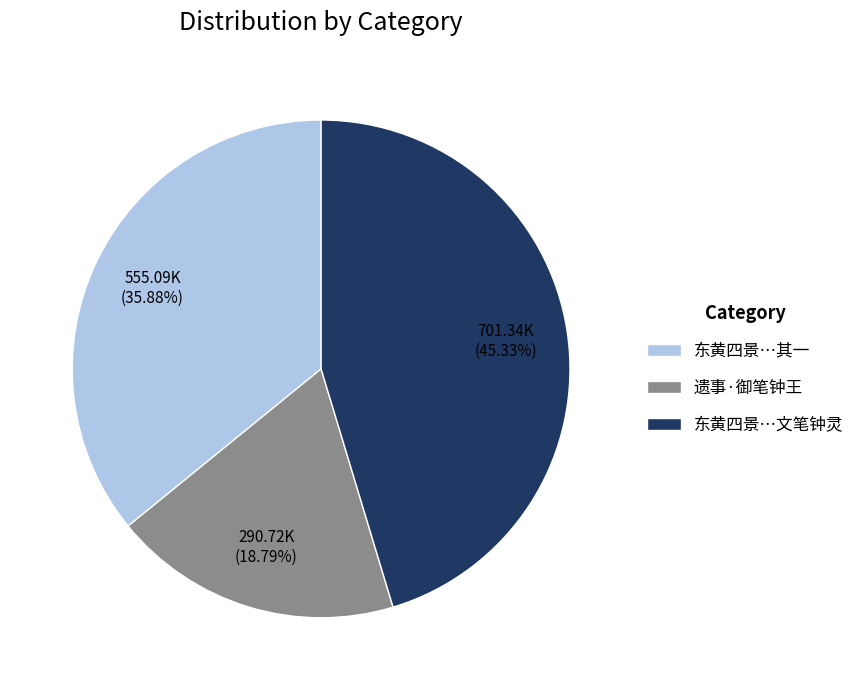

Between 东黄四景…其一 and 遗事·御笔钟王, which is larger?

东黄四景…其一